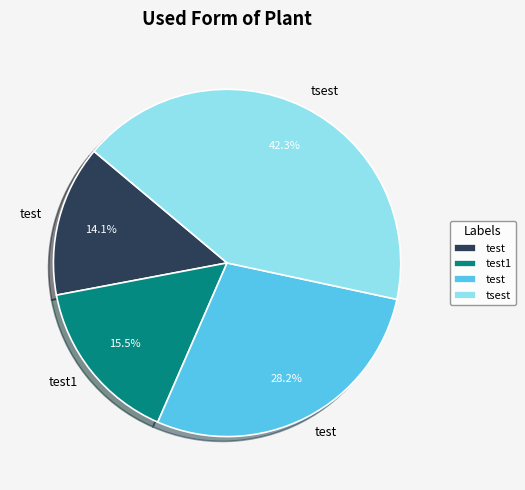

Is there any slice that represents more than half of the pie?

No